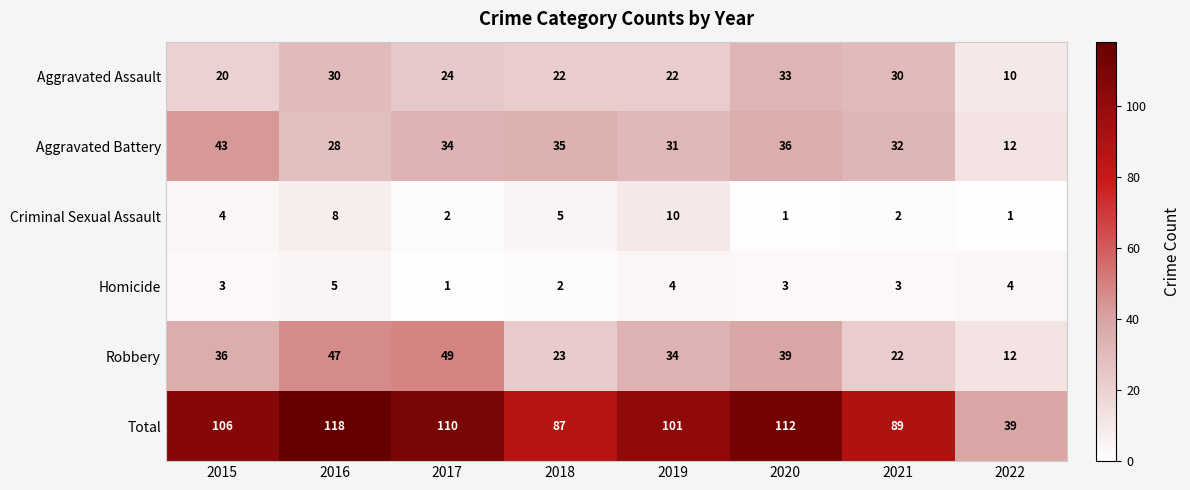

Which series has the largest total across all categories?

Total